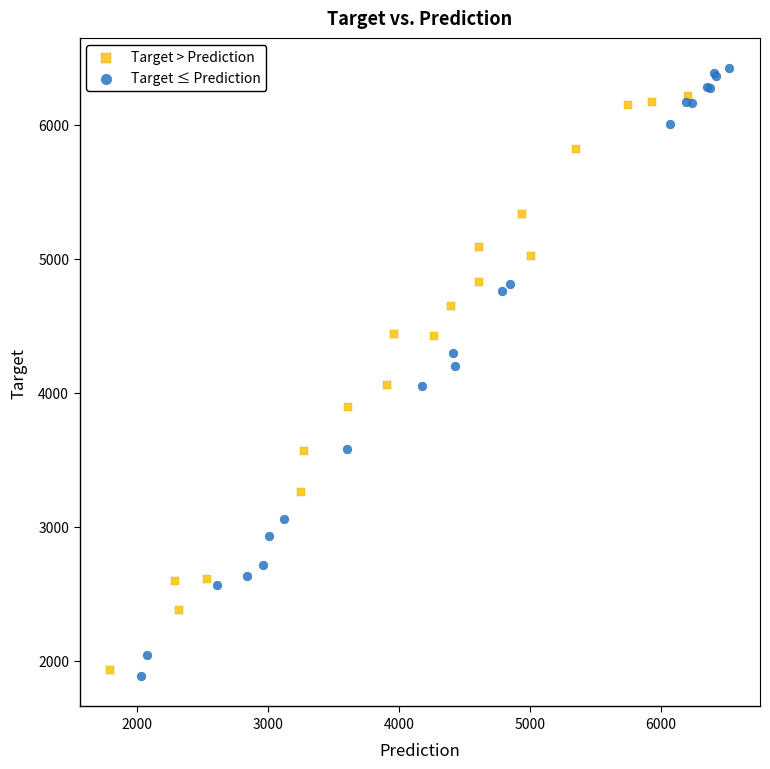

Which series contains the highest Y value?

Target ≤ Prediction